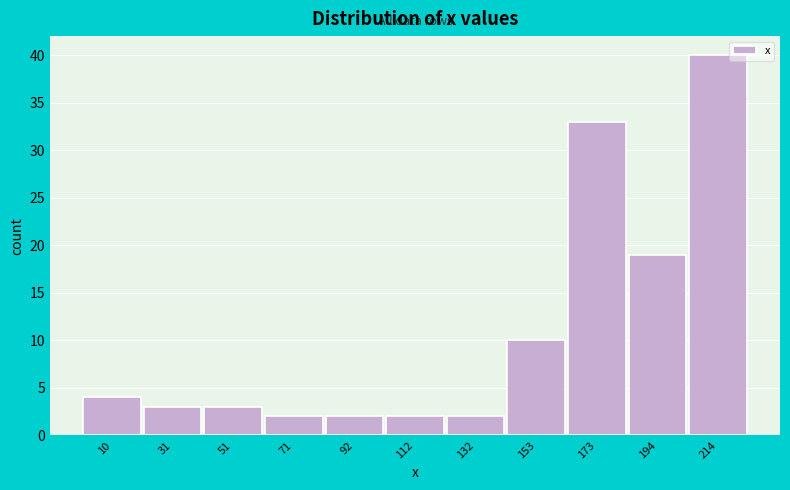

What is the height of the bar covering 40 to 60 on the x-axis? Neither the bar edges nor the heights are printed on the chart, so give them approximately, as read against the axes.

3